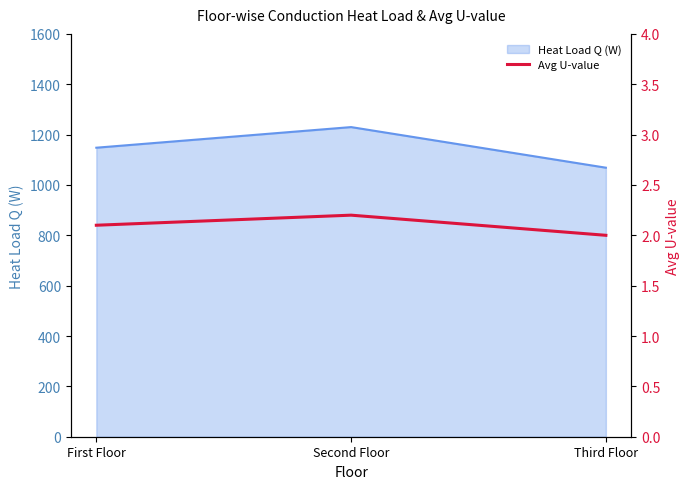

Which category has the highest value across all series?

Second Floor